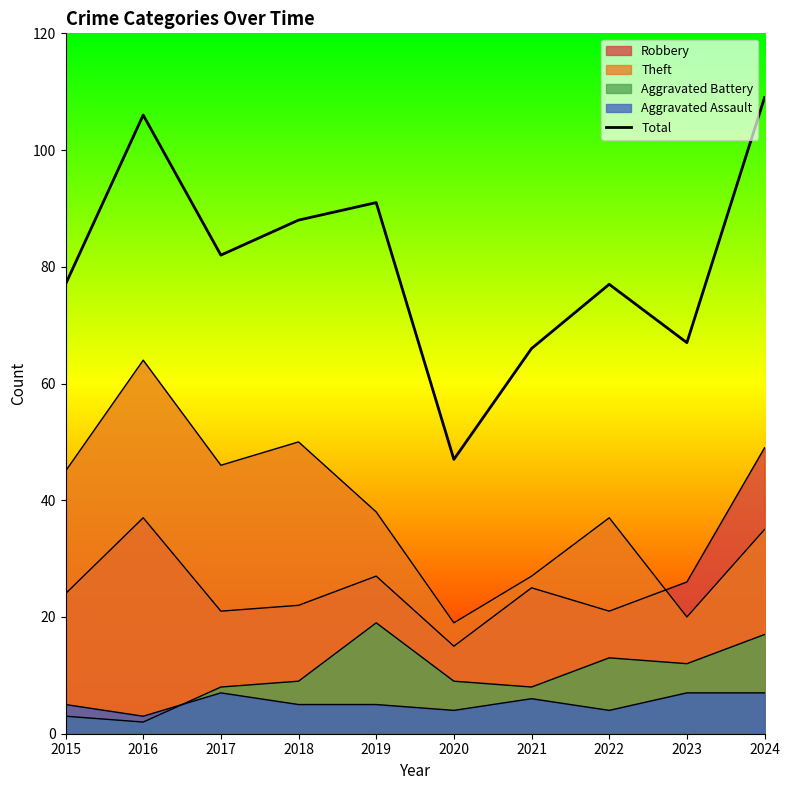

Count the number of categories in the chart.

10